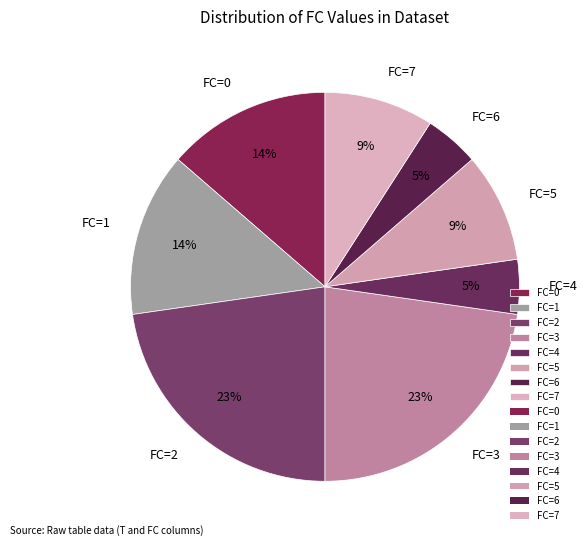

To the nearest percent, what is the difference between the largest and smallest slice percentages?

18%